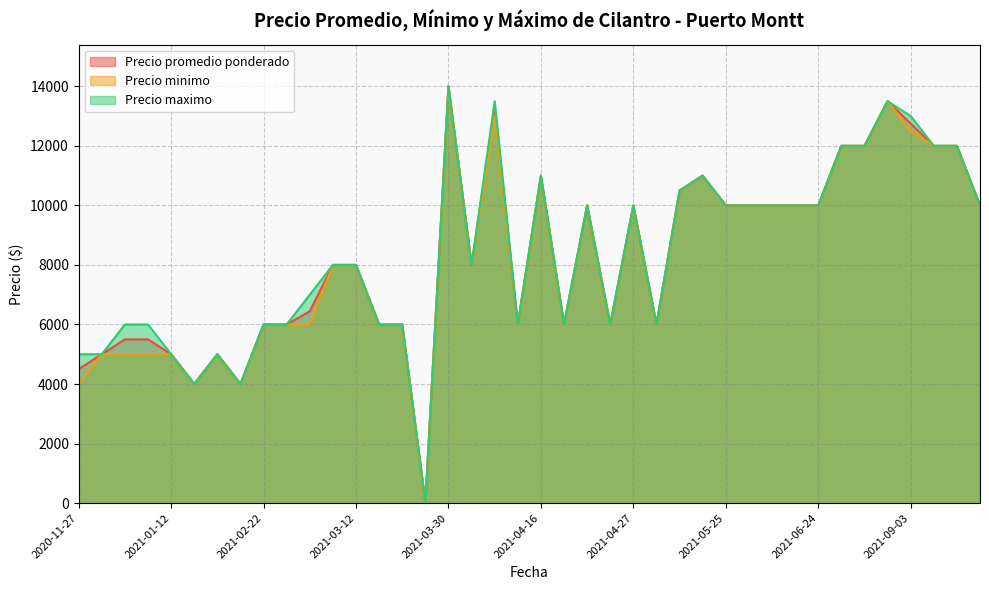

Which series has the widest spread of values?

Precio promedio ponderado